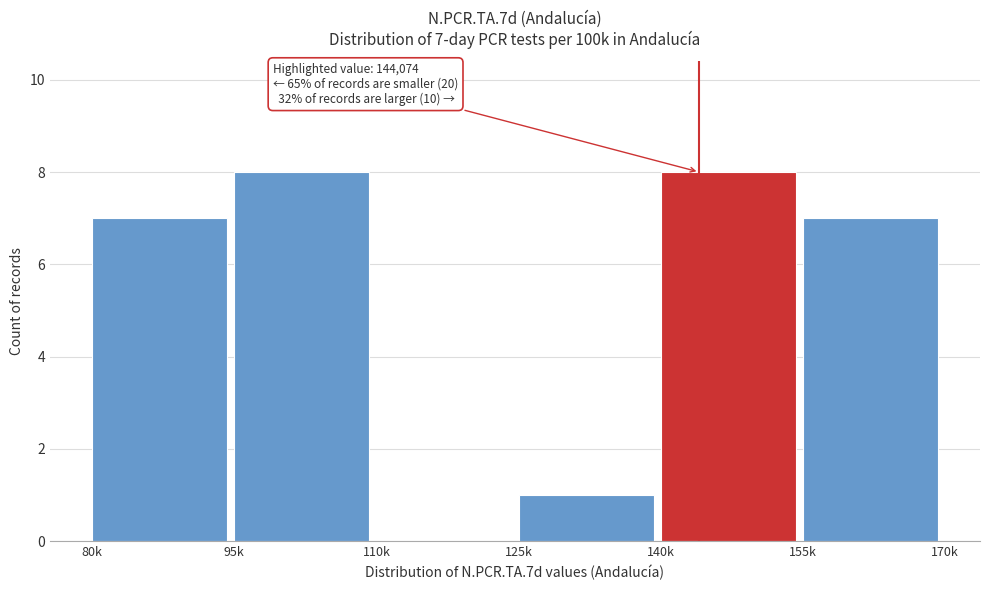

Reading left to right, extract all data points from this chart.

80k=7	95k=8	110k=0	125k=1	140k=8	155k=7